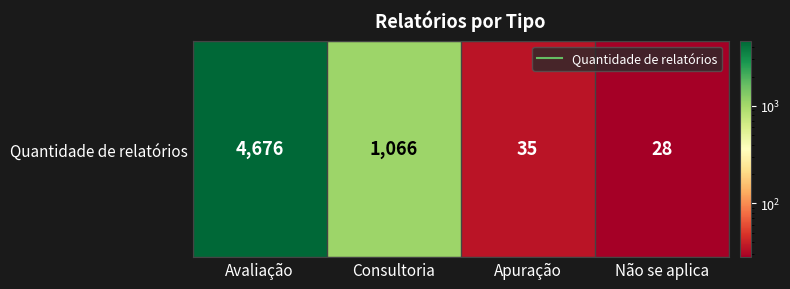

Reading left to right, what are all the values shown in this chart?

4676	1066	35	28